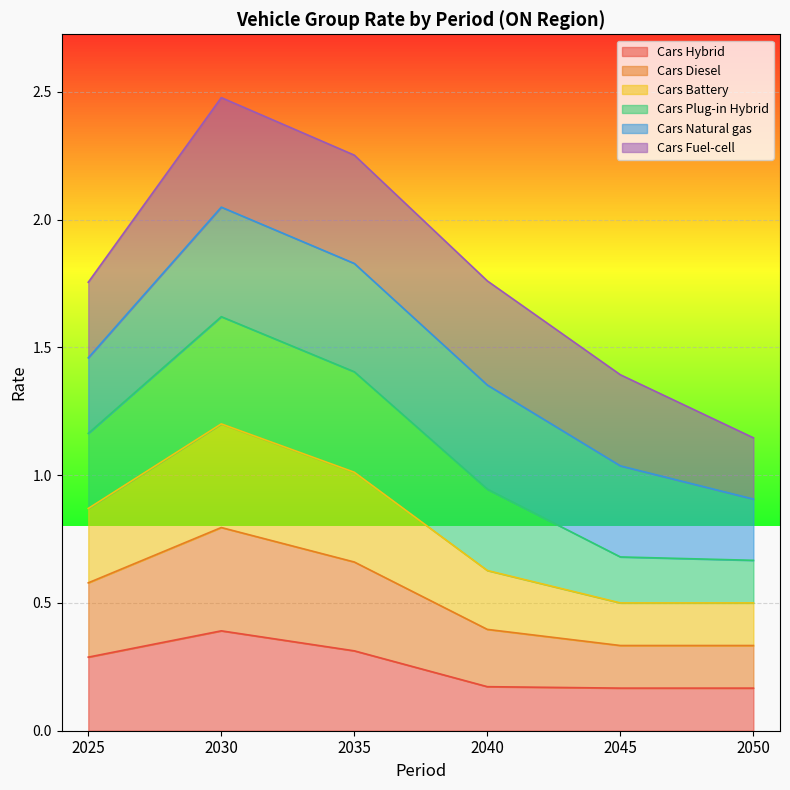

Rank the categories by Cars Diesel value from highest to lowest.

2030, 2035, 2025, 2040, 2045, 2050